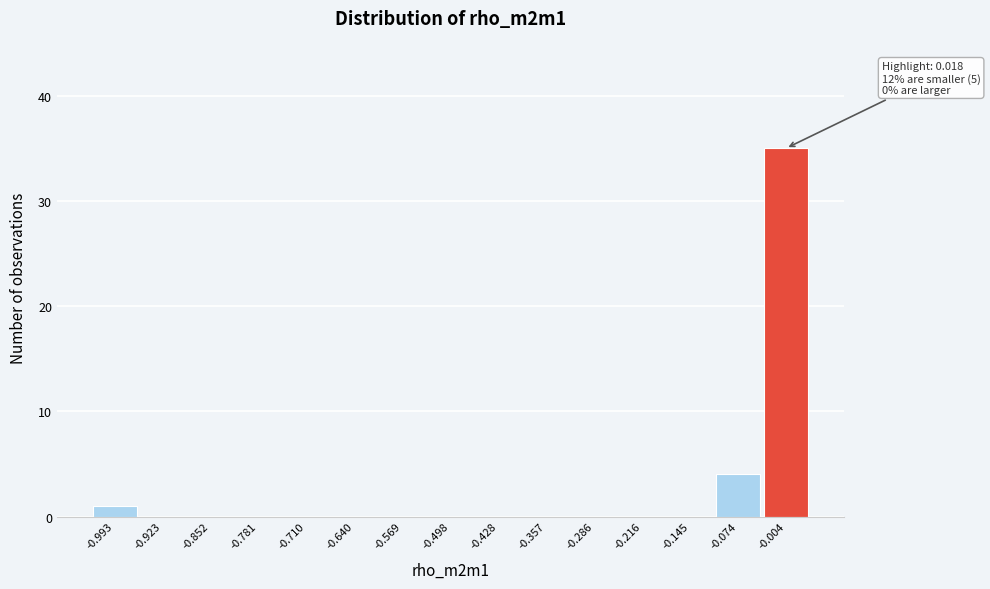

Reading left to right, what are all the values shown in this chart?

-0.993=1	-0.923=0	-0.852=0	-0.781=0	-0.710=0	-0.640=0	-0.569=0	-0.498=0	-0.428=0	-0.357=0	-0.286=0	-0.216=0	-0.145=0	-0.074=4	-0.004=35